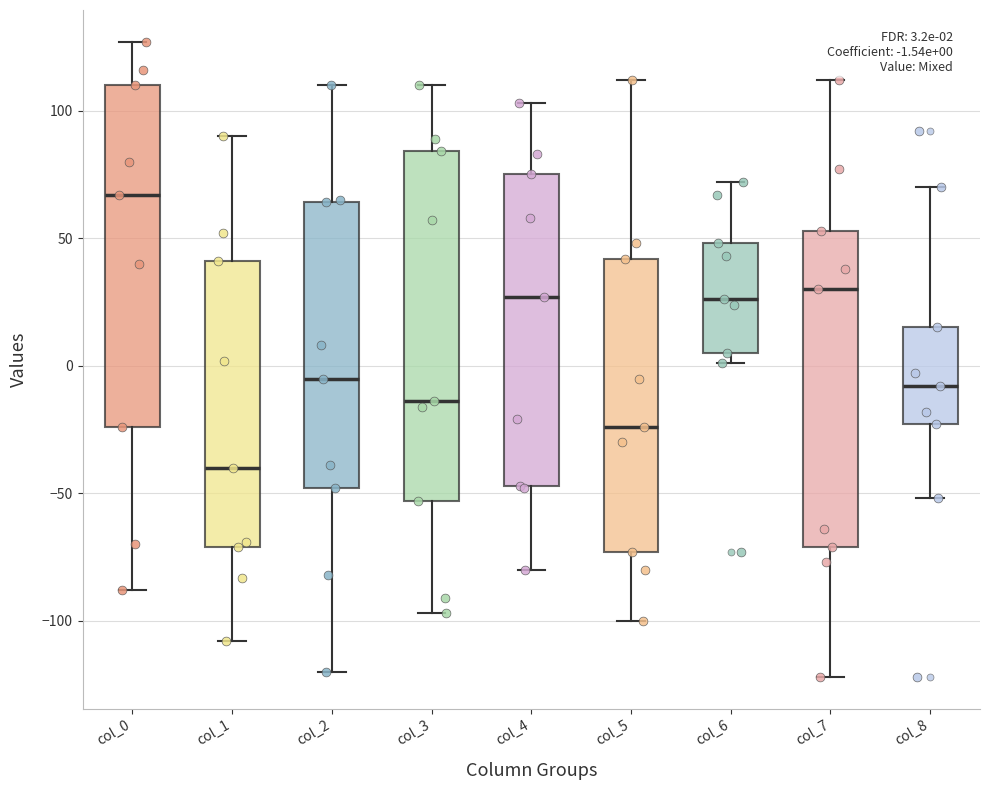

Which box's median line is the lowest?

col_1